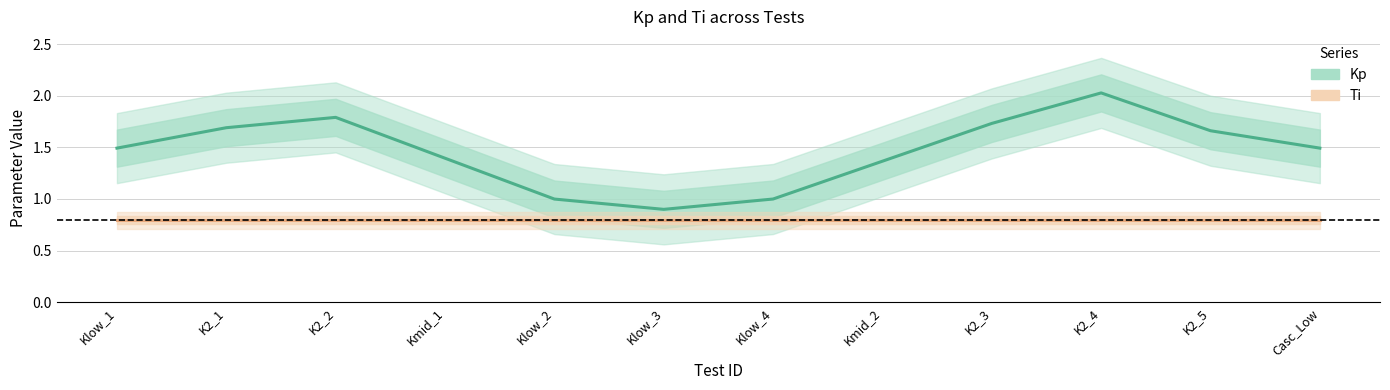

What is the total value across all series at Klow_3?

1.7